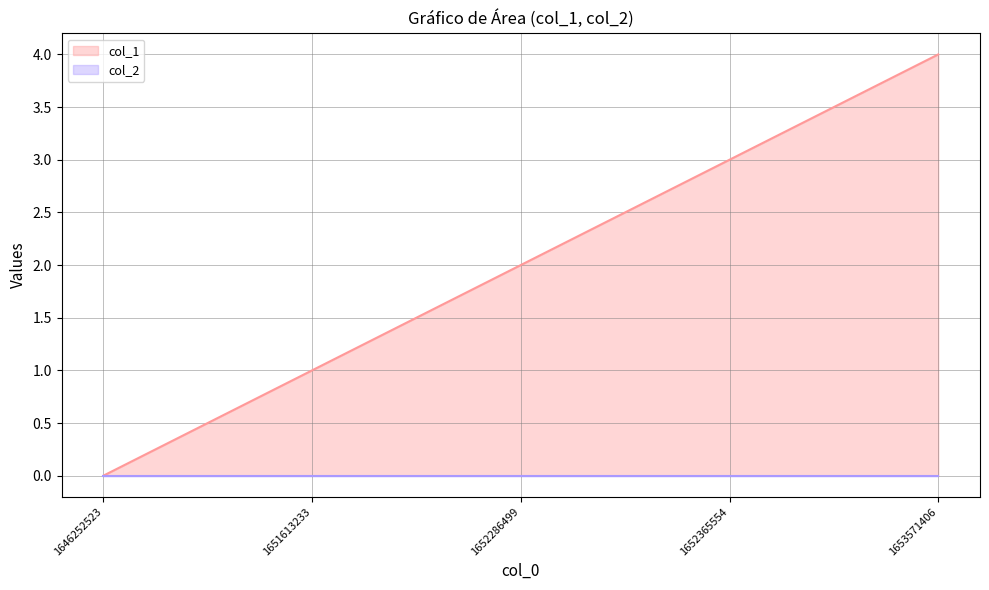

Reading right to left, list all the values displayed in this chart.

1653571406=4	1652365554=3	1652286499=2	1651613233=1	1646252523=0